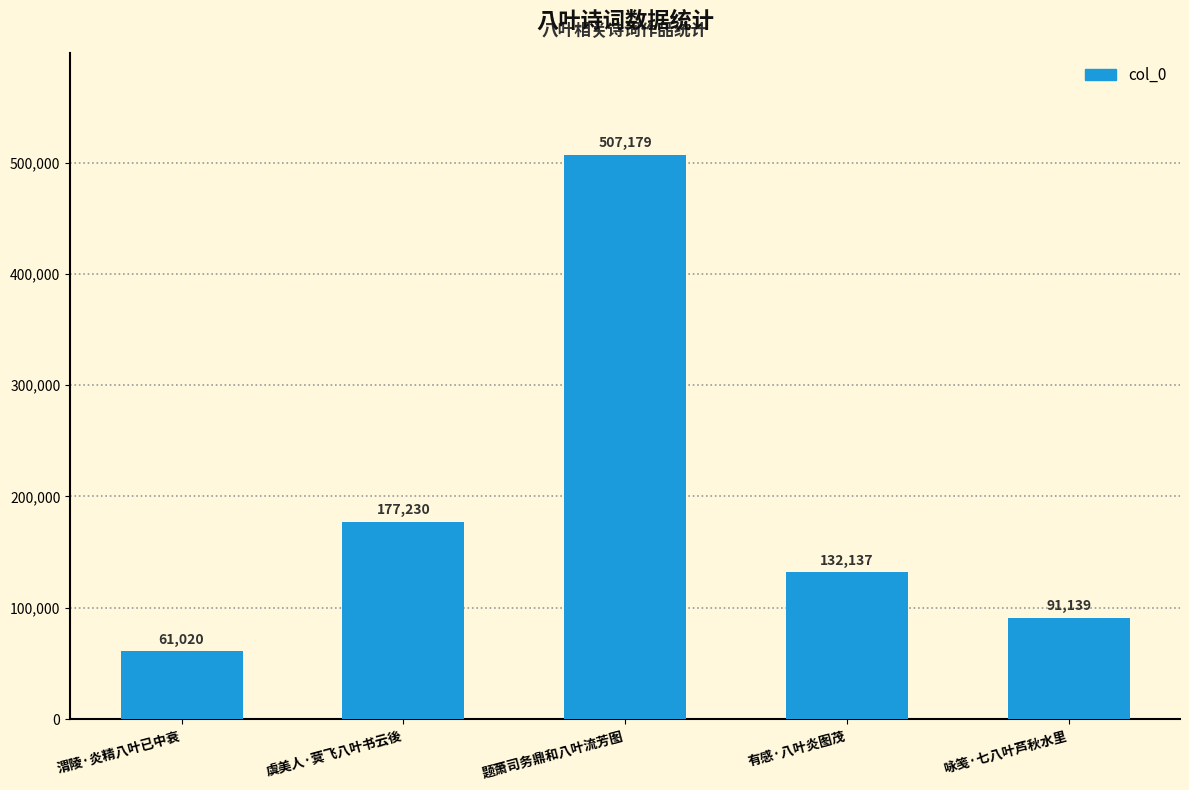

What is the value of the 2nd bar from the left?

177230